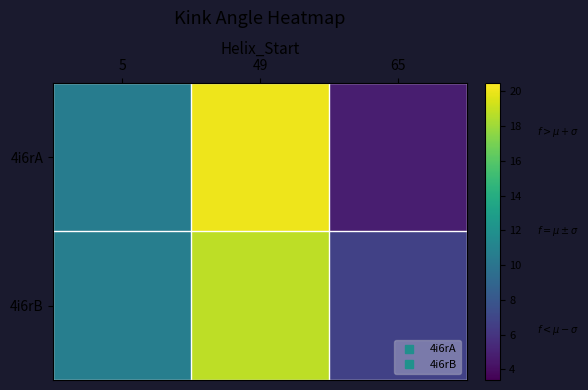

Rank the series by their maximum value, from lowest to highest.

4i6rB, 4i6rA